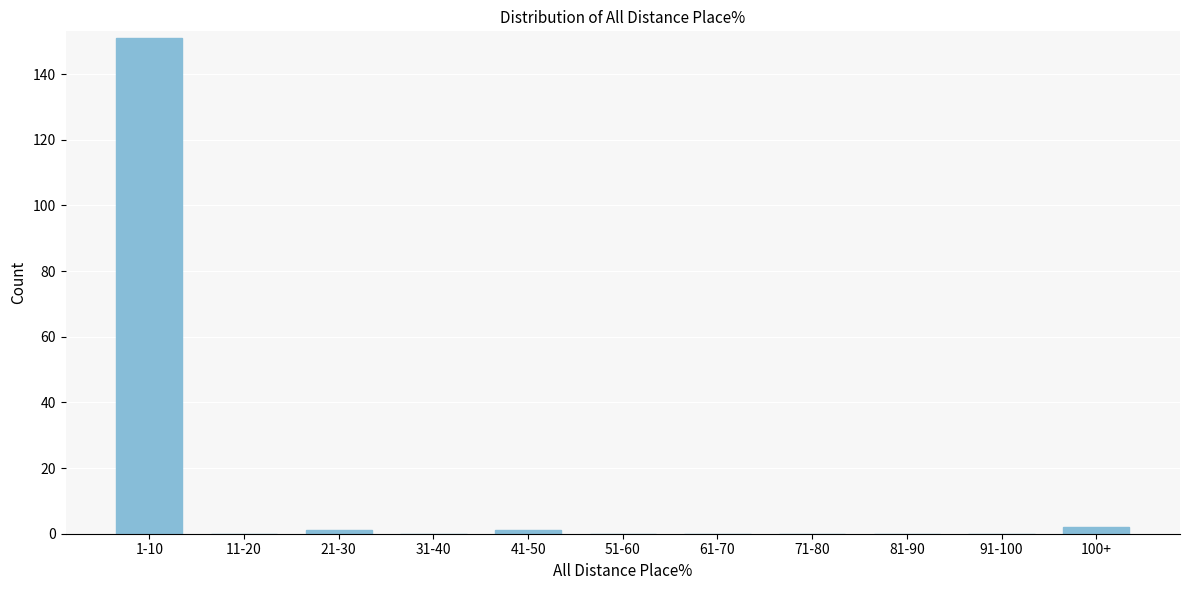

Reading right to left, extract all data points from this chart.

100+=2	91-100=0	81-90=0	71-80=0	61-70=0	51-60=0	41-50=1	31-40=0	21-30=1	11-20=0	1-10=151